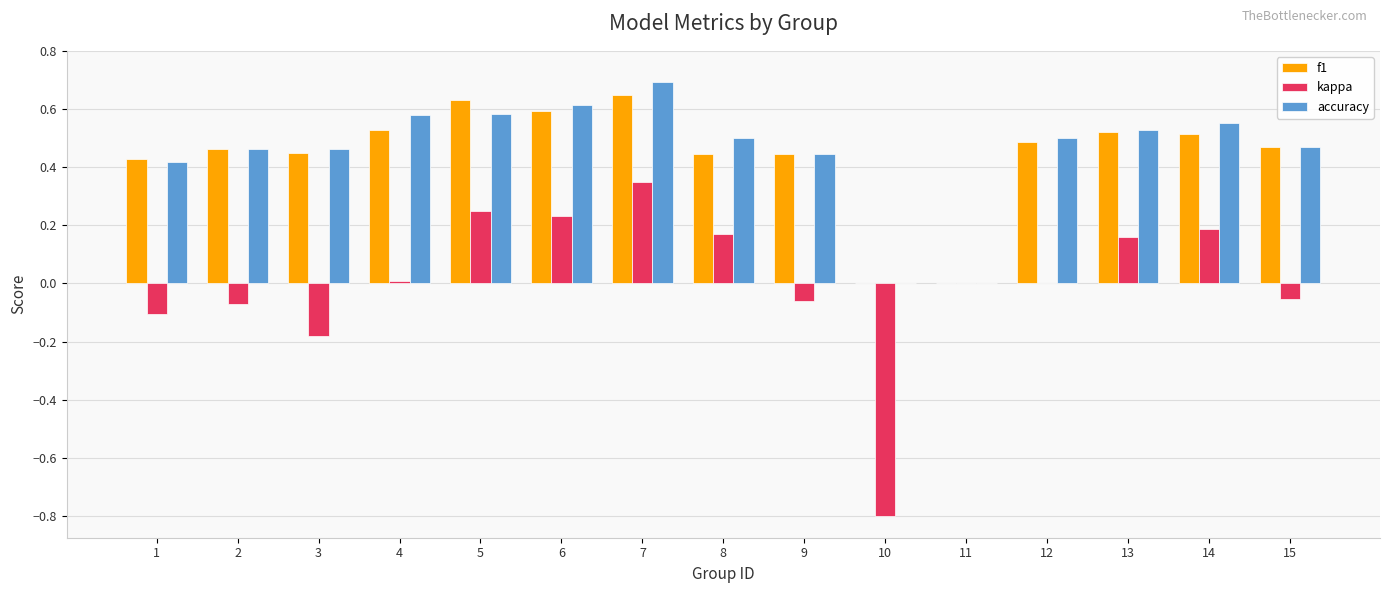

Count the number of data series in this chart.

3